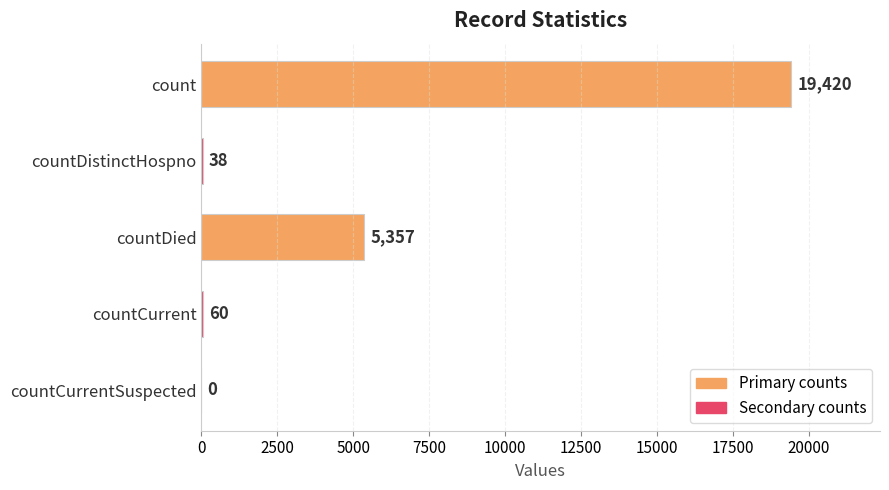

How many positive values are there?

4